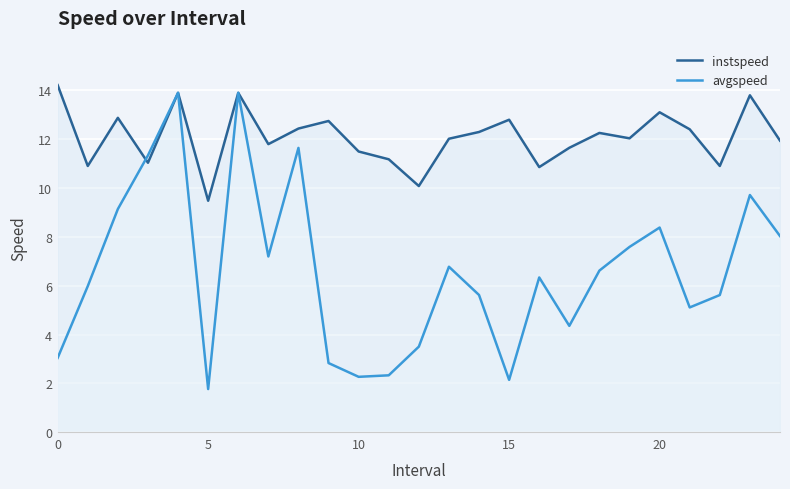

In avgspeed, how many points are higher than both neighbors (excluding endpoints)?

7